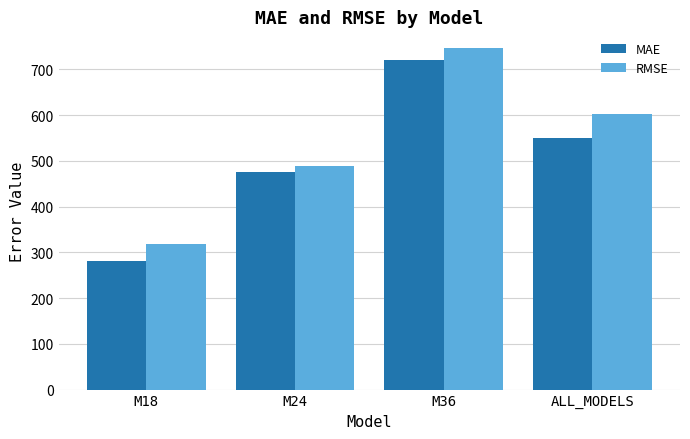

What value does the MAE series have at M18?

281.6